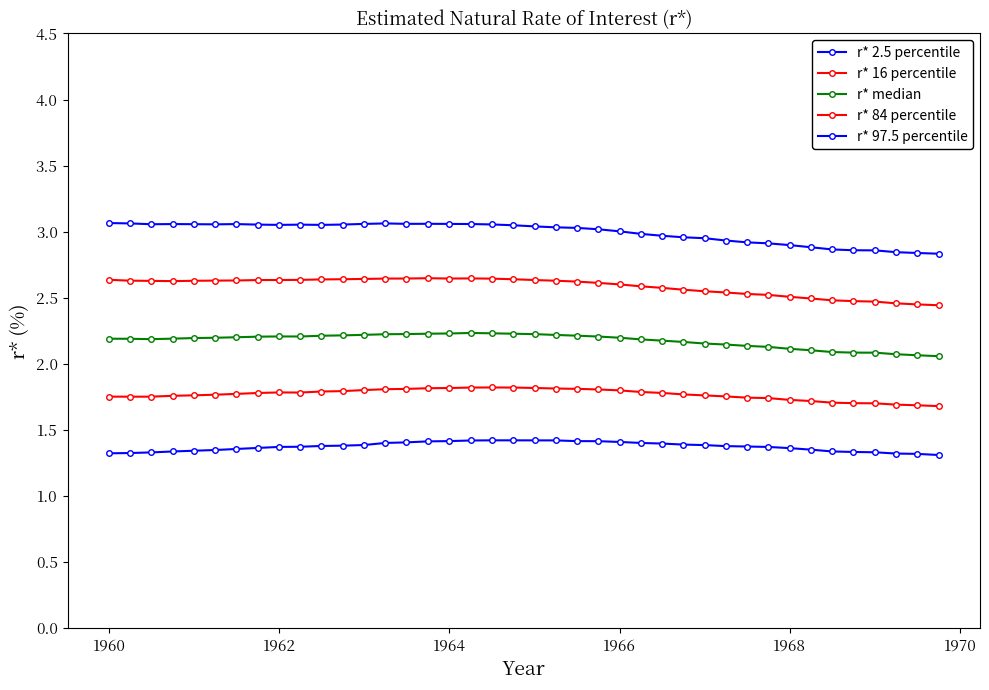

What is the value of the r* 16 percentile point at the 28th from the left?

1.8